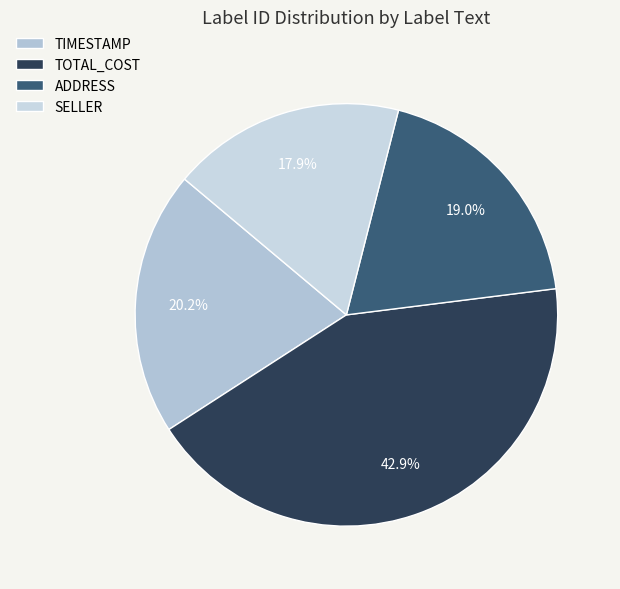

Which slice is the smallest?

SELLER